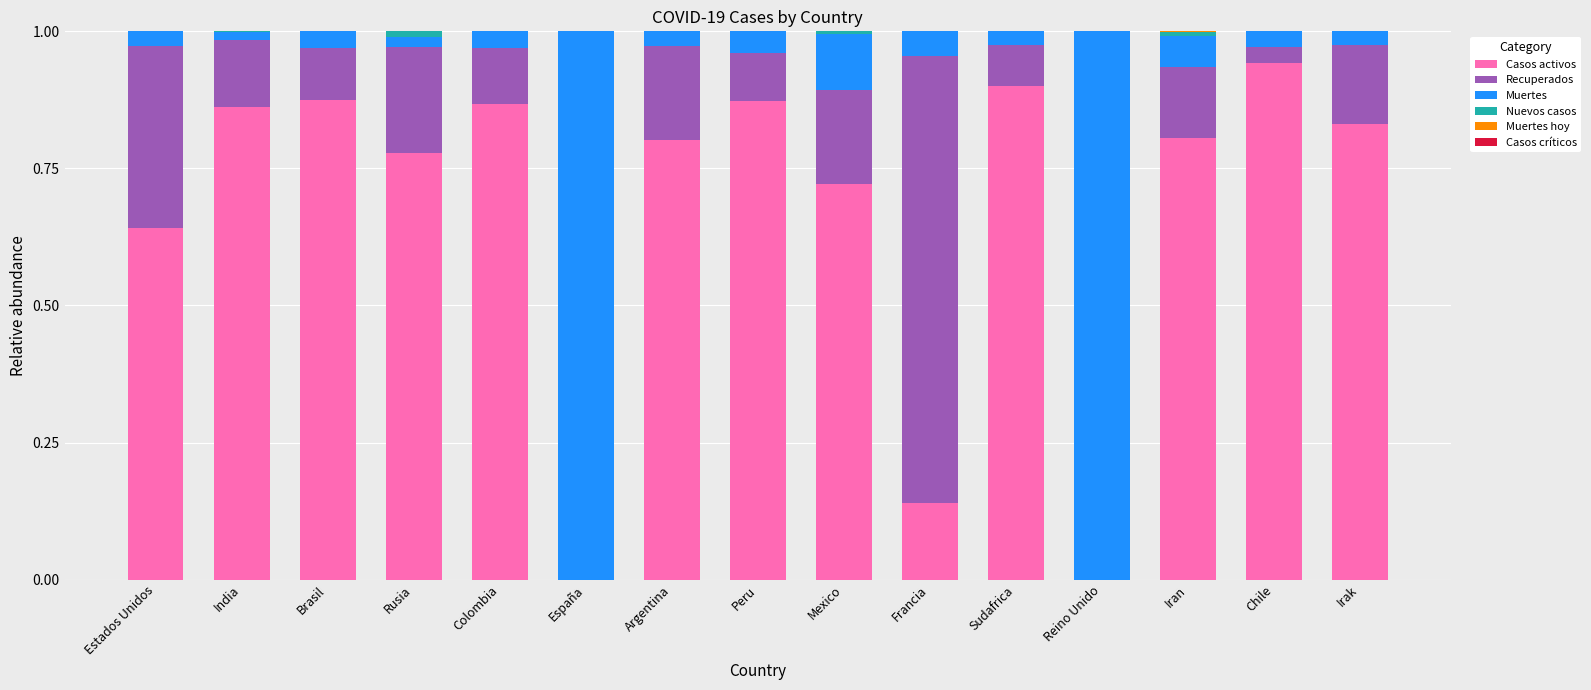

Which category has the highest value in the Casos activos series?

Chile